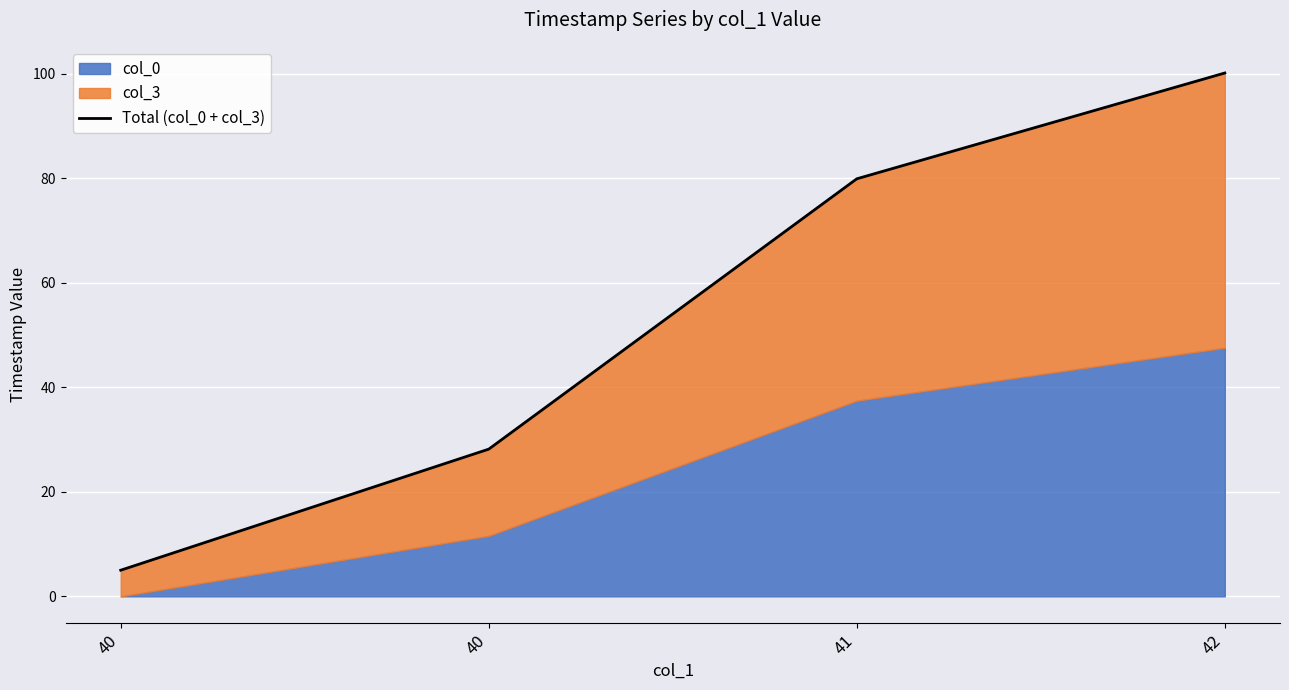

How many data points are less than 79?

2